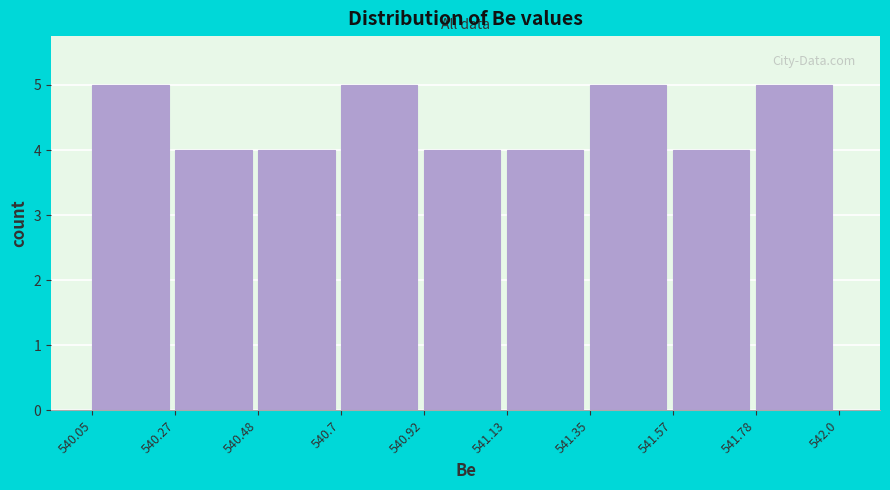

What is the height of the bar covering 541.13 to 541.35 on the x-axis? The values are not printed on the chart, so give them approximately, as read against the axis.

4